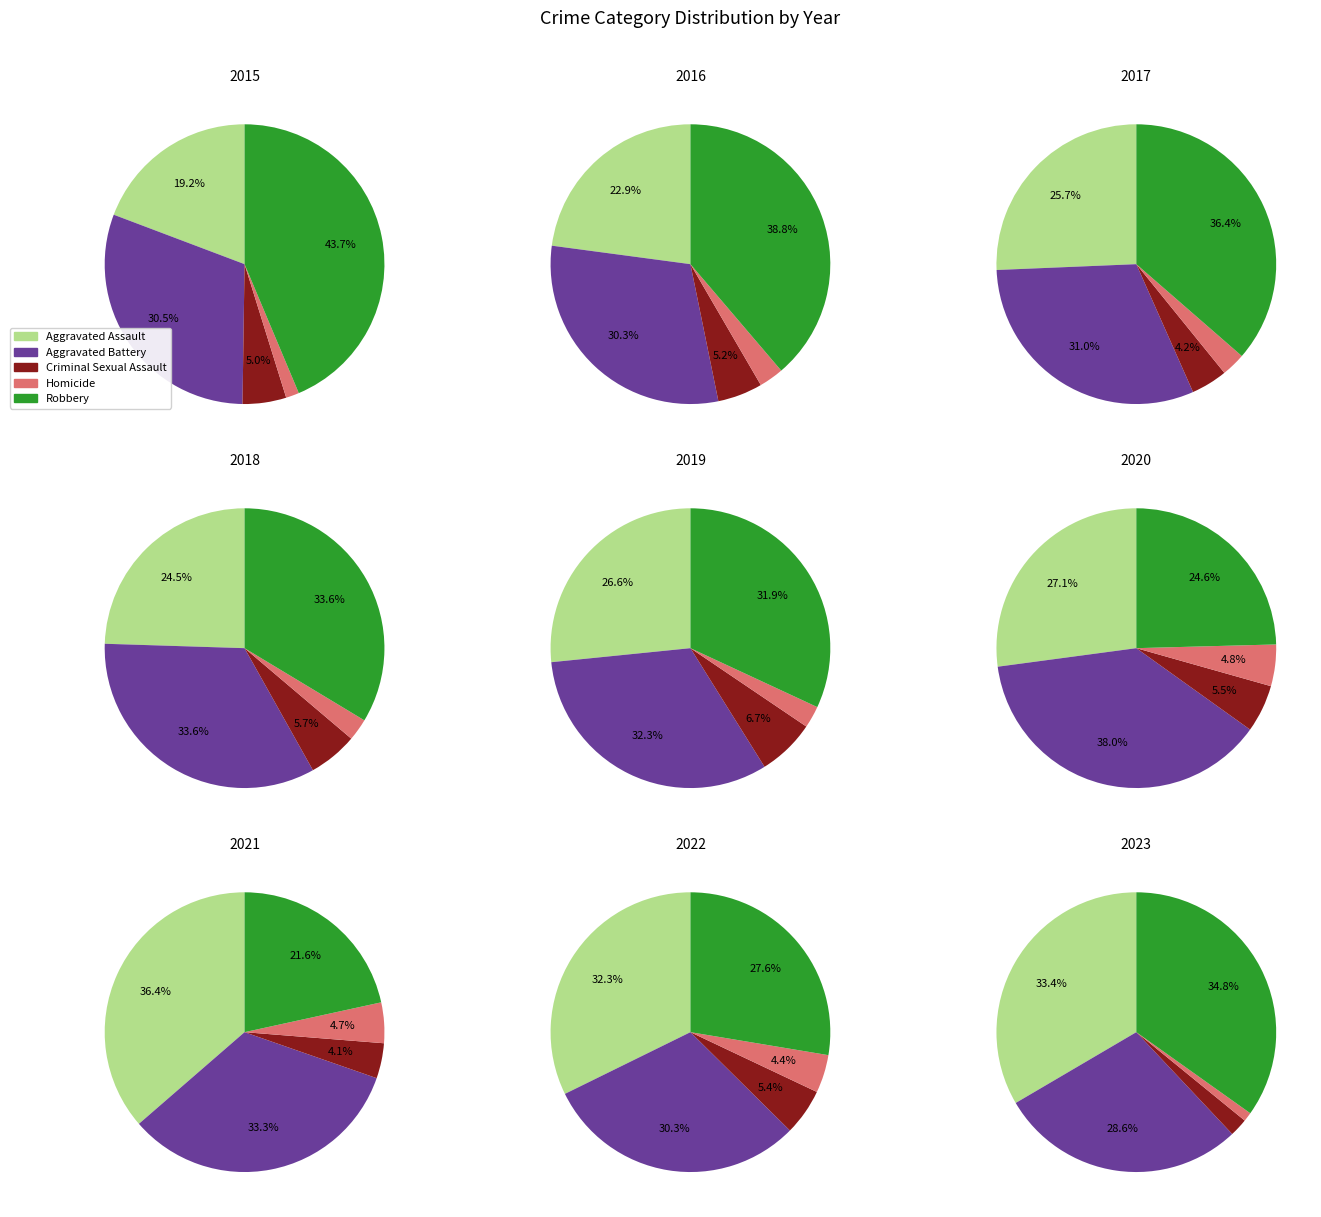

The 8 slice represents 4% of the pie. True or false?

True